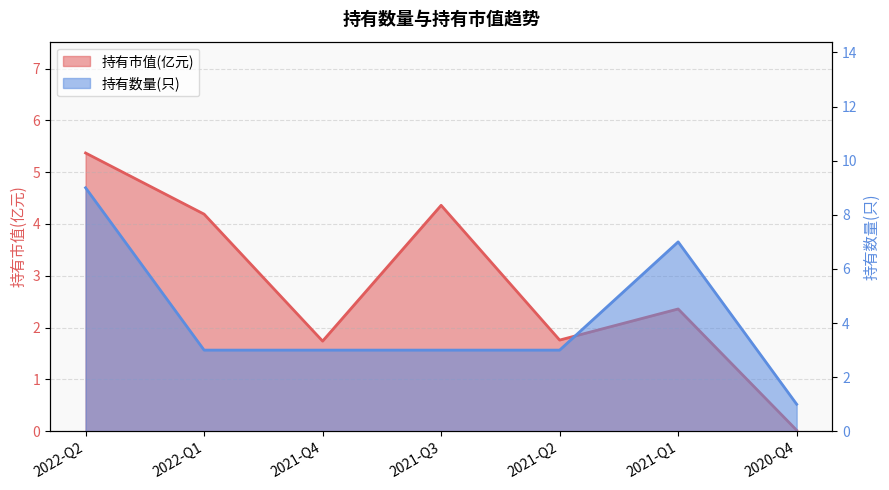

Which series ends up on top after the final intersection of 持有数量(只) and 持有市值(亿元)?

持有数量(只)